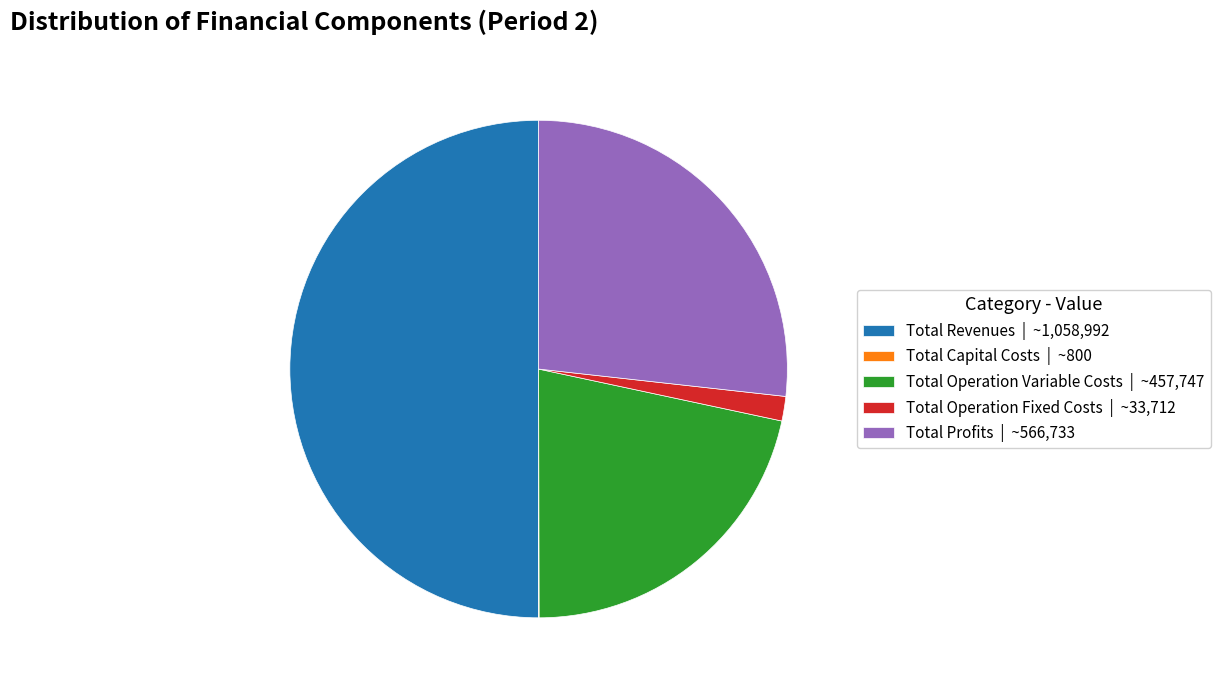

Does Total Operation Variable Costs | ~457,747 account for over 50% of the chart?

No